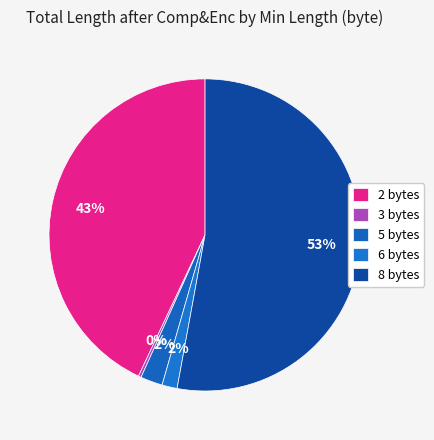

How many segments does this pie chart have?

5